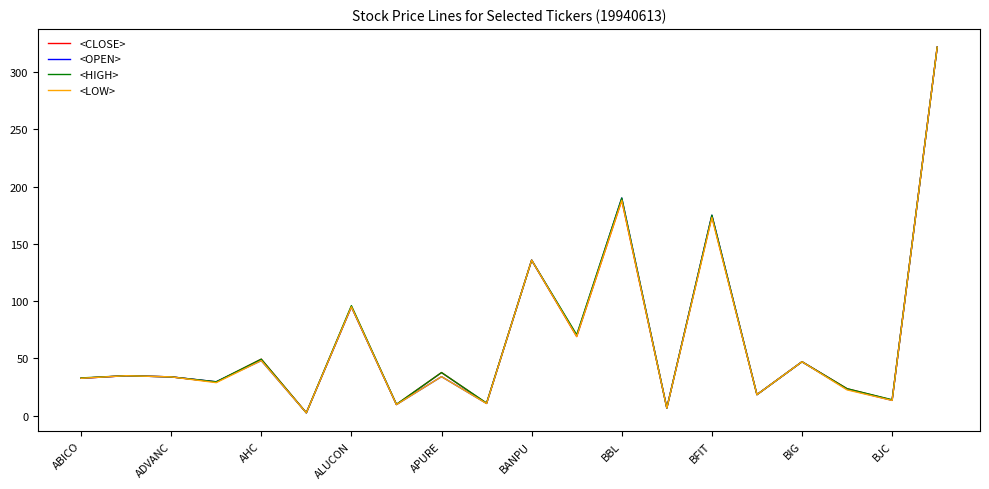

What is the highest value of the <OPEN> series?

321.8